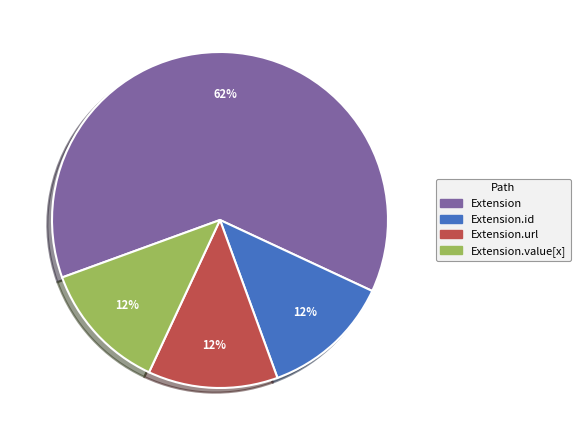

Is there any slice that represents more than half of the pie?

Yes